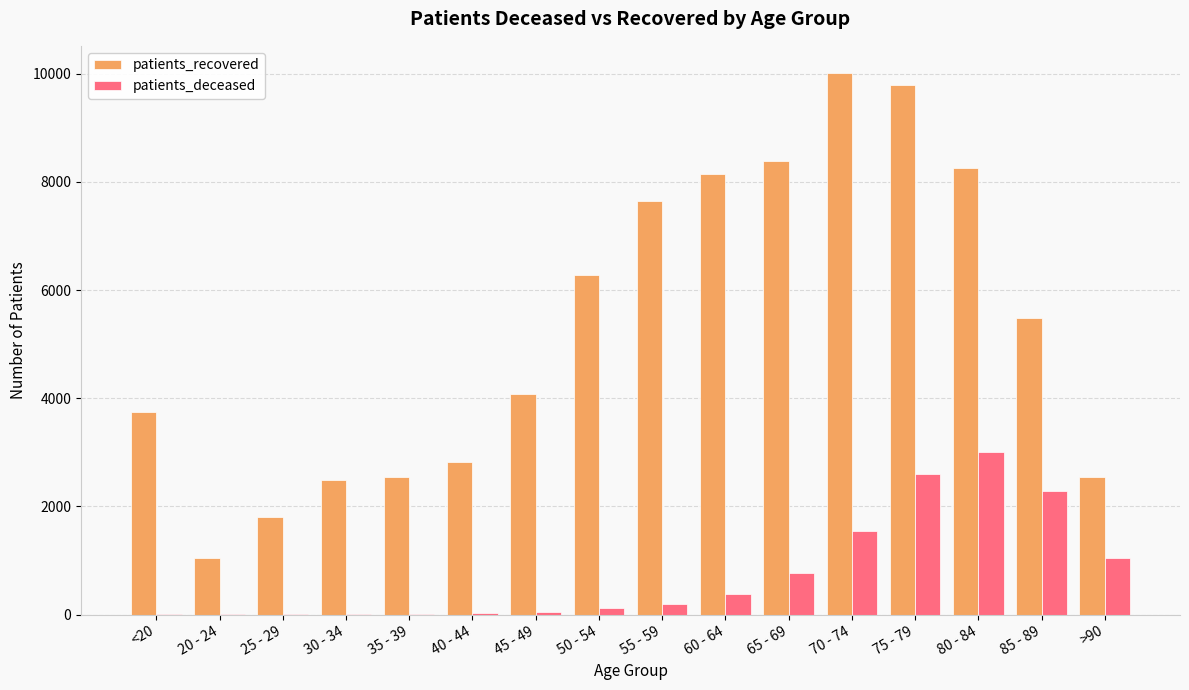

At which label does patients_recovered reach its peak?

70 - 74